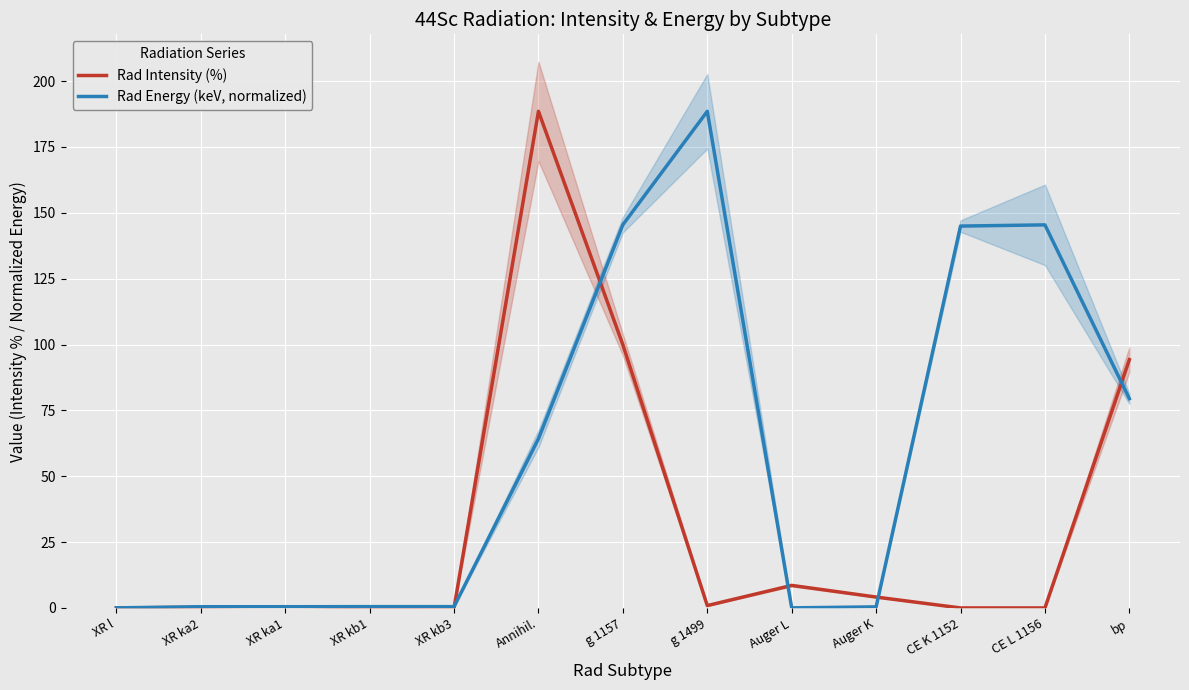

True or false: Rad Energy (keV, normalized) has a value of 0.7 at Auger K.

False